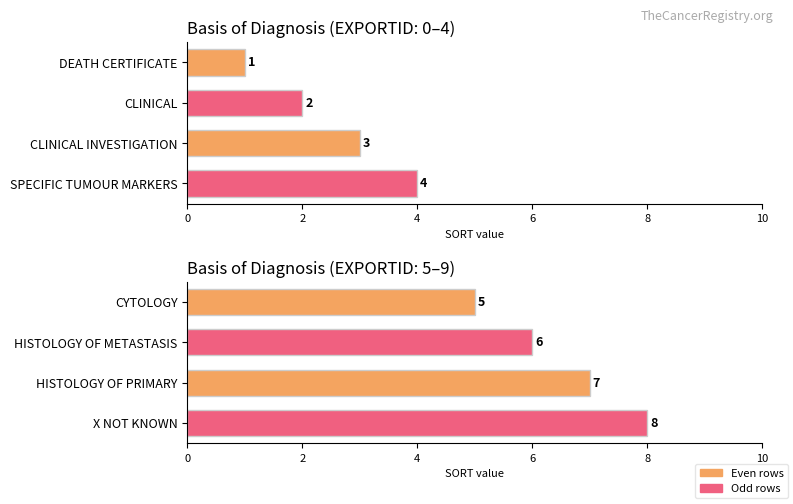

How many values are between 6 and 8?

3